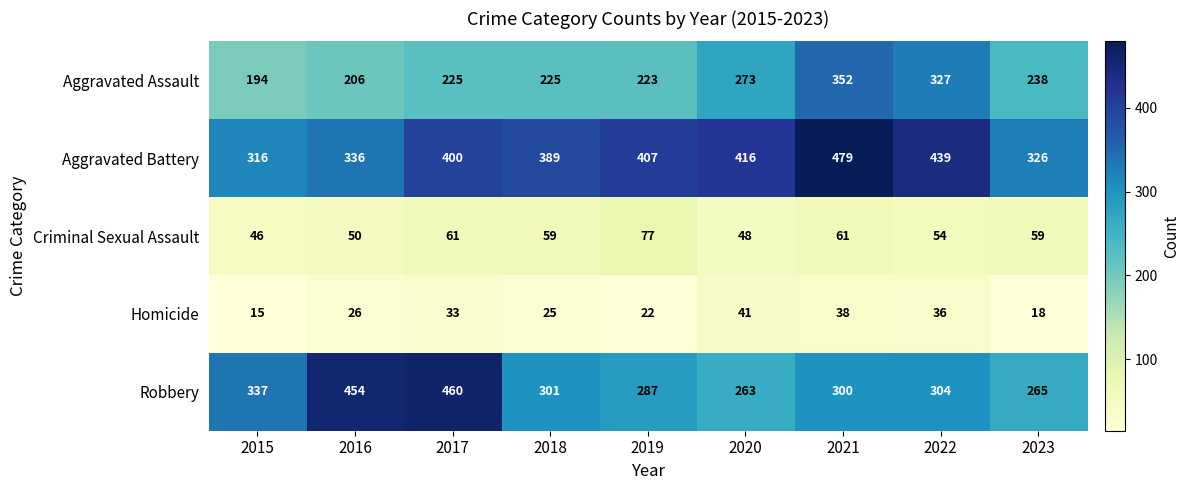

What is the approximate value of Robbery at 2022, to the nearest 5?

305